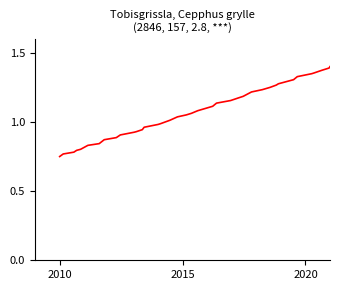

What is the smallest value displayed?

0.8